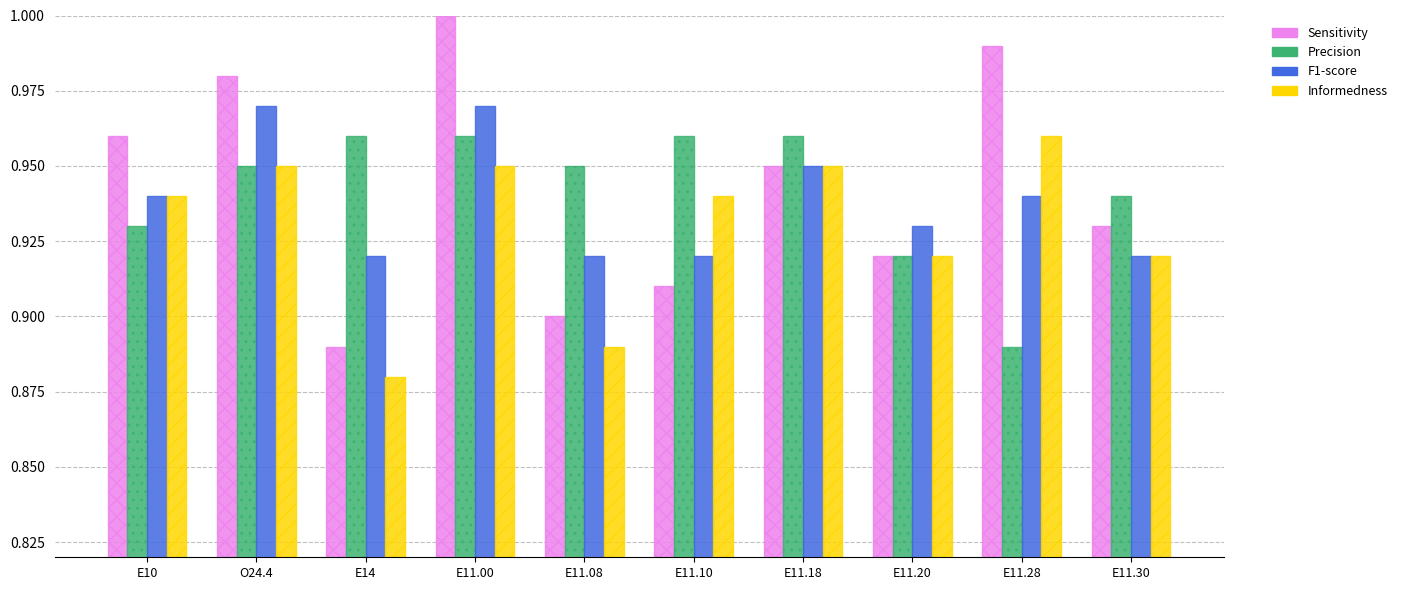

Which label corresponds to the largest value in the chart?

E11.00